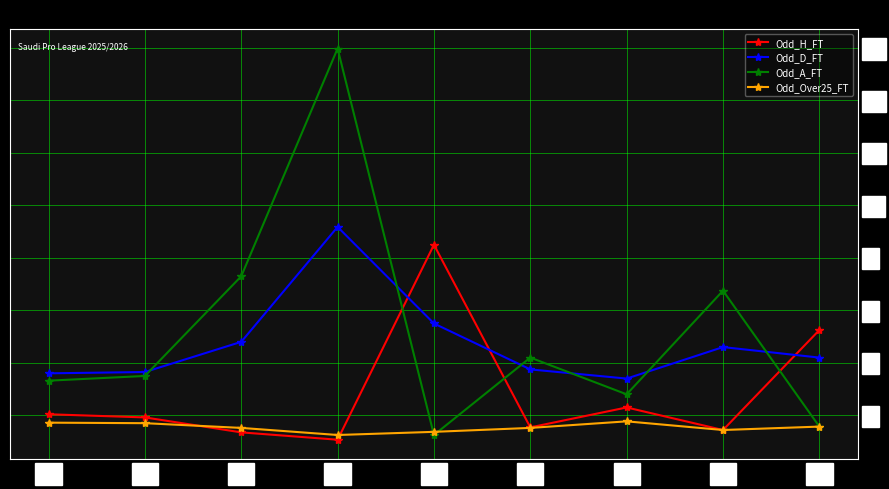

Between M1 and M9, which series saw the biggest shift?

Odd_H_FT